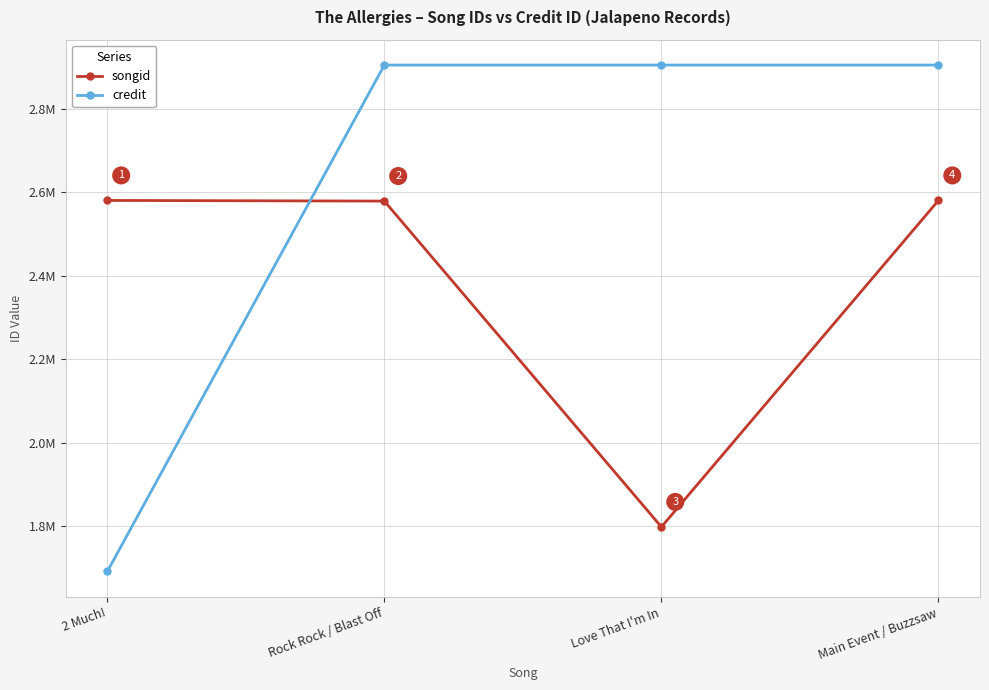

Does the chart have visible grid lines?

Yes